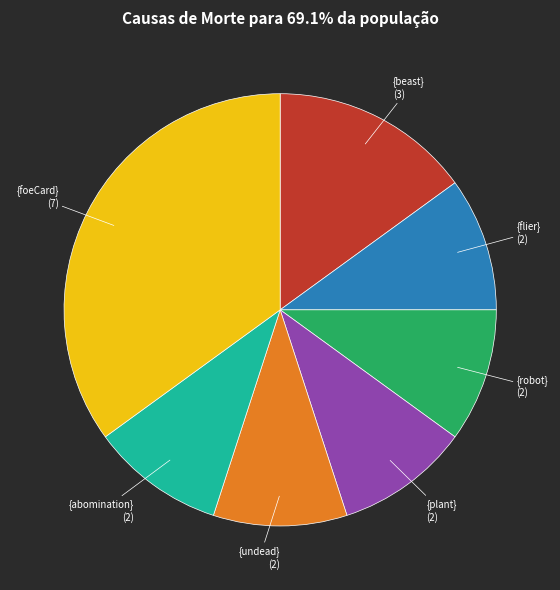

Do {abomination} and {robot} together represent more than half of the pie?

No